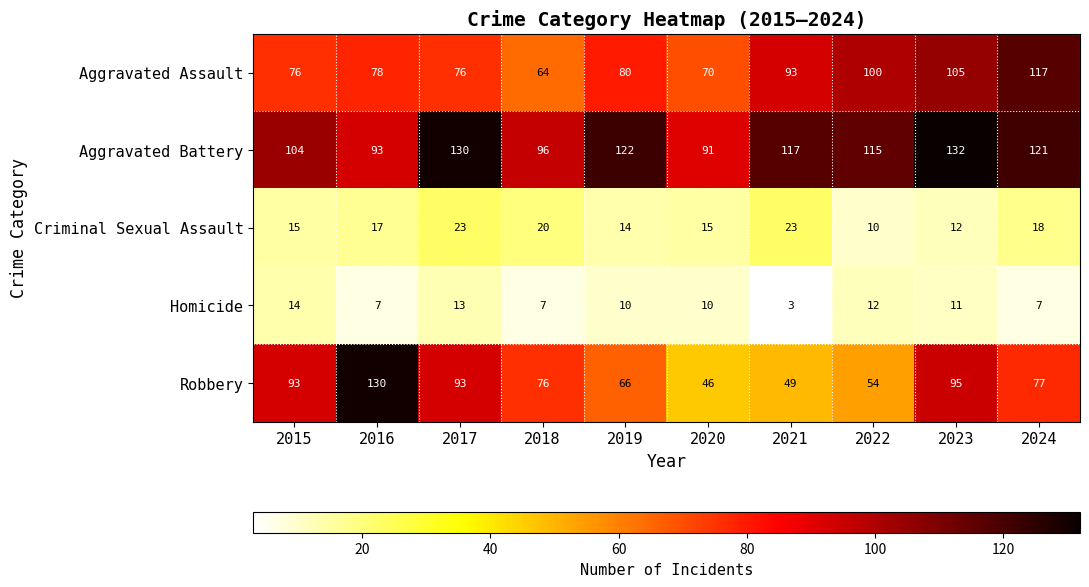

How many data points does each series have?

10